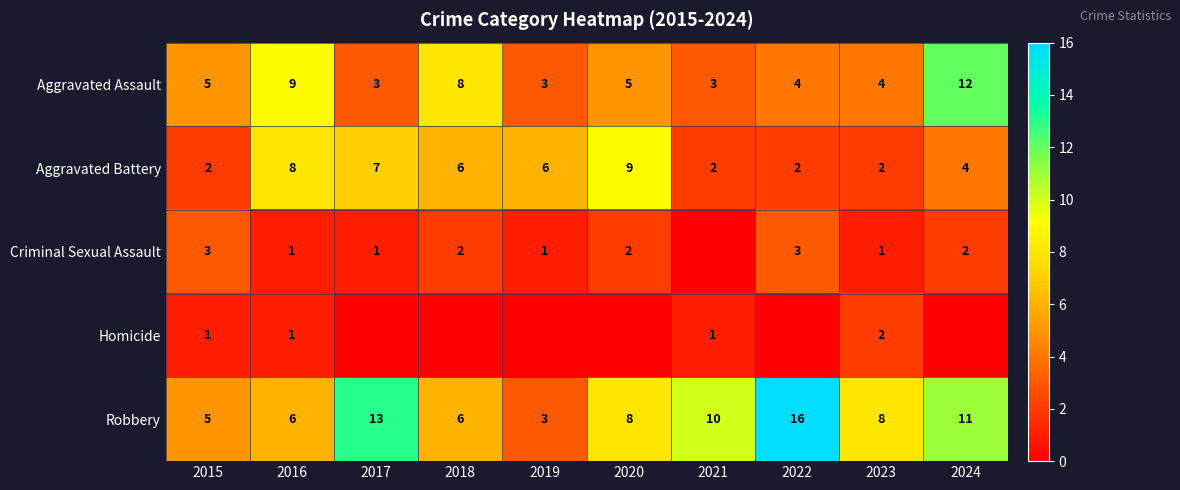

What value does the Robbery series have at 2024, to the nearest 10?

10